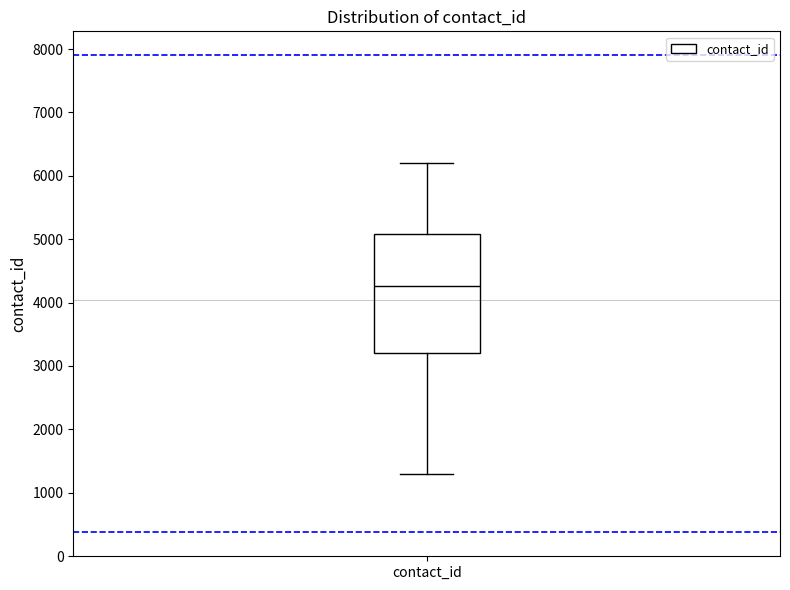

Transcribe this box plot: give where the median line is, the range the box spans, and where the two whiskers end, as read against the y-axis. The values are not printed on the chart, so give them approximately, as read against the axis.

median 4300, box 3200 to 5100, whiskers 1300 to 6200